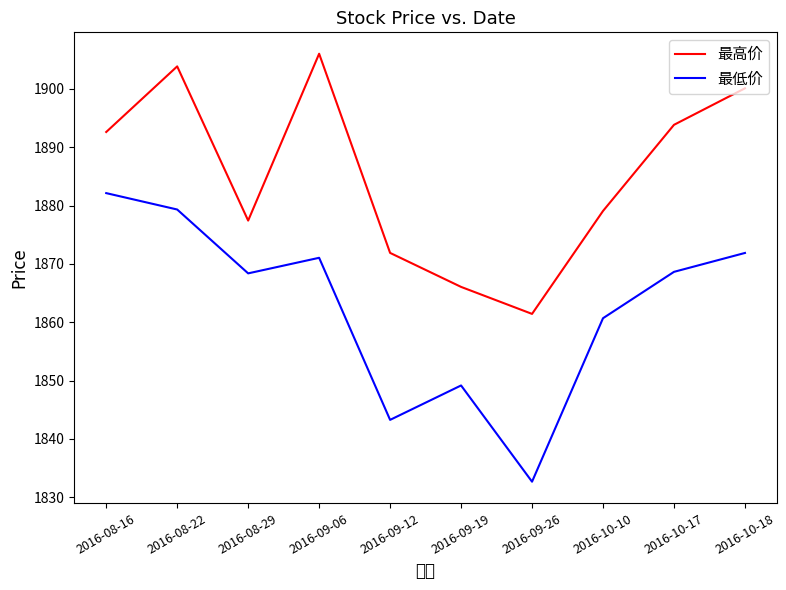

Count the number of categories in the chart.

10